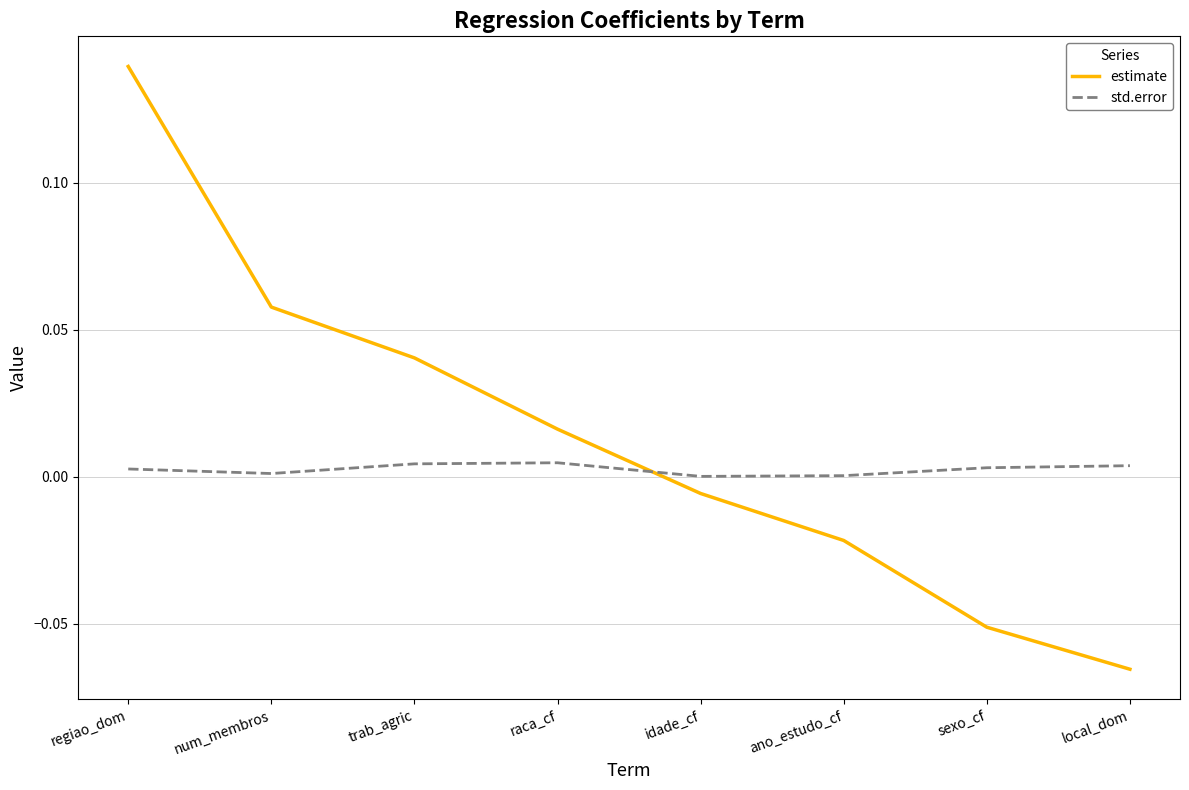

How many positive values does the estimate series have?

4